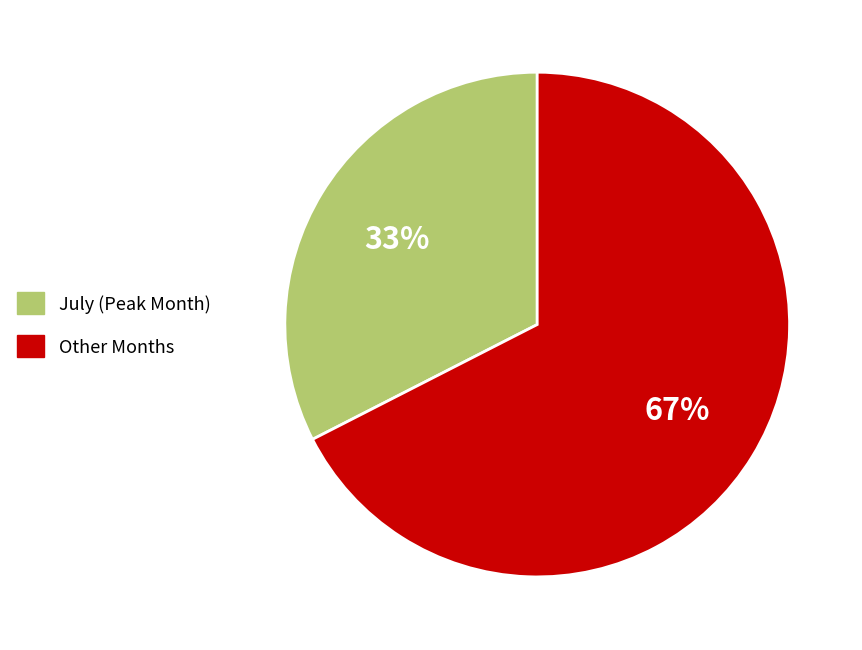

Rank the categories by value from lowest to highest.

July (Peak Month), Other Months